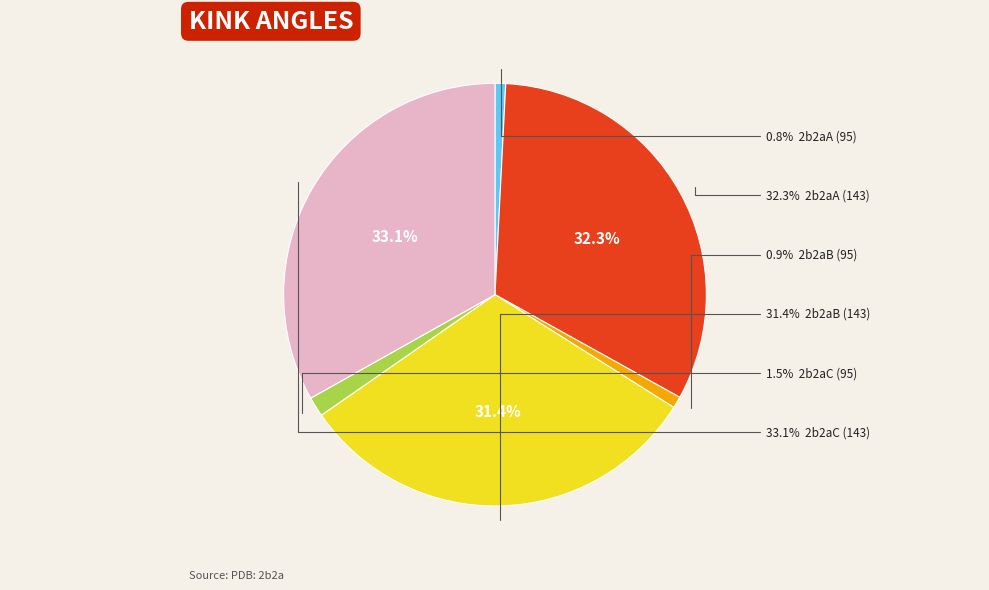

Approximately how many times larger is the value at 2b2aC (95) compared to 2b2aA (95)?

1.9